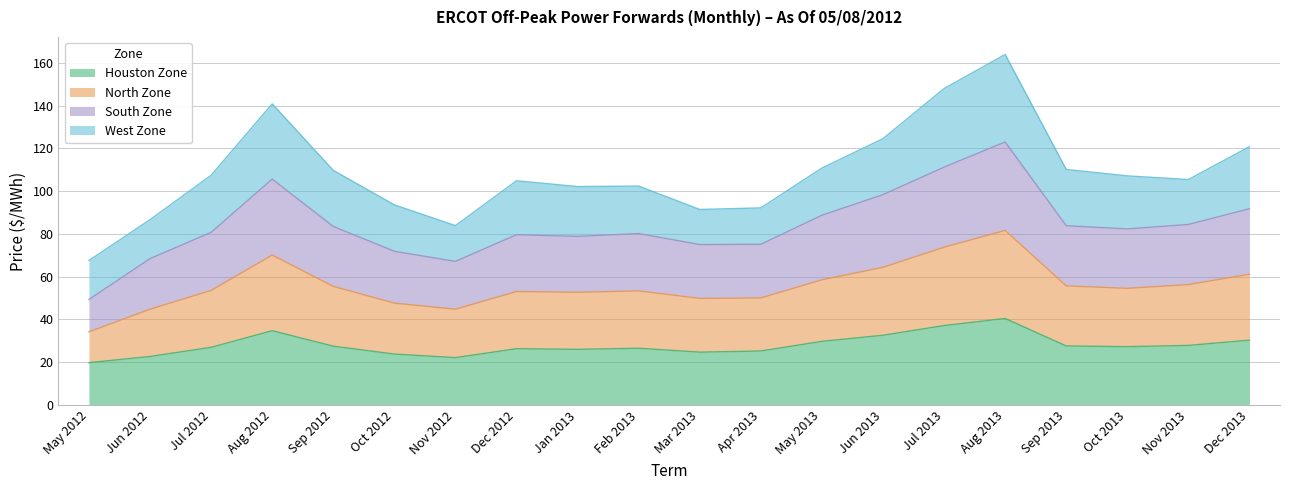

Is it true that Houston Zone equals 11.3 at Sep 2013?

False